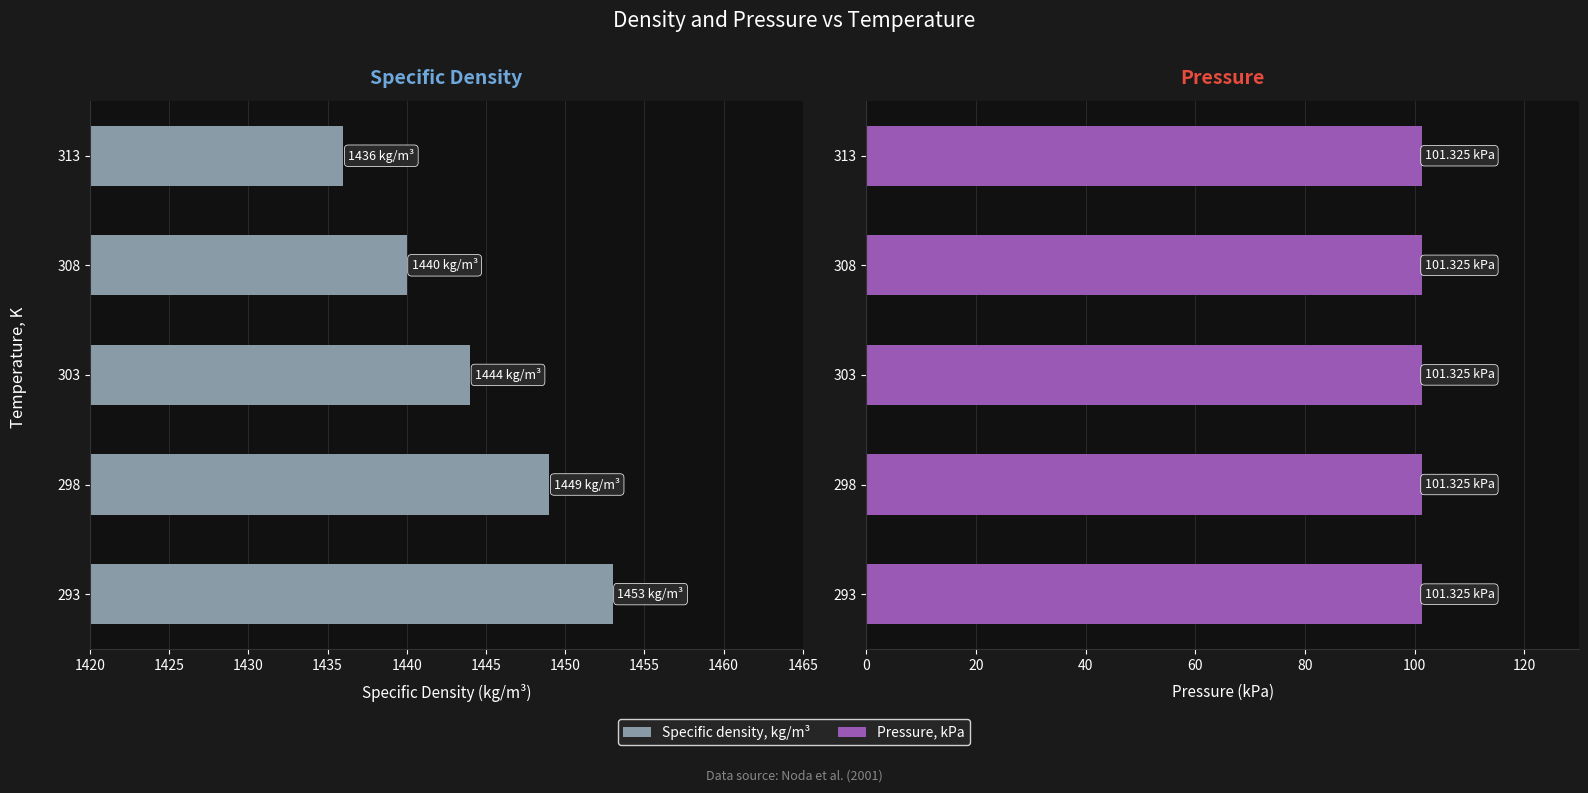

How many categories are shown in the chart?

5